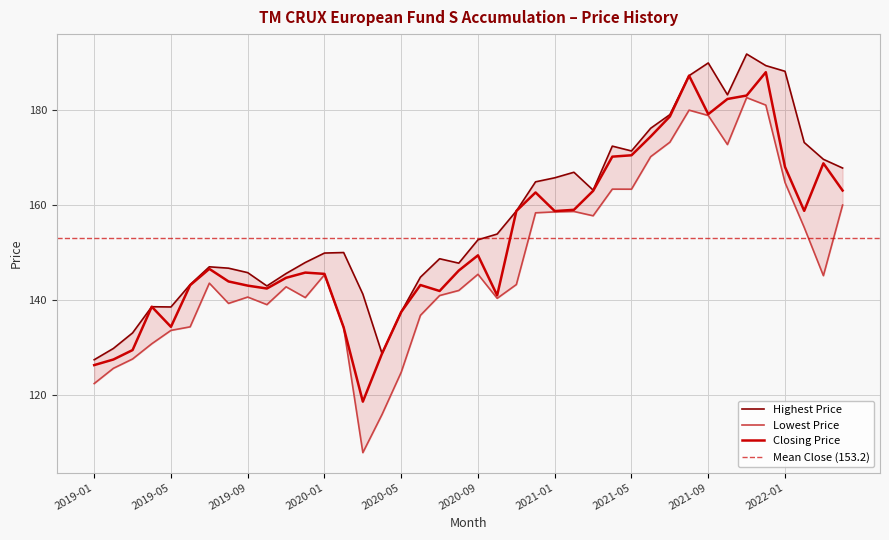

What is the total value across all series at 2021-05?

505.3